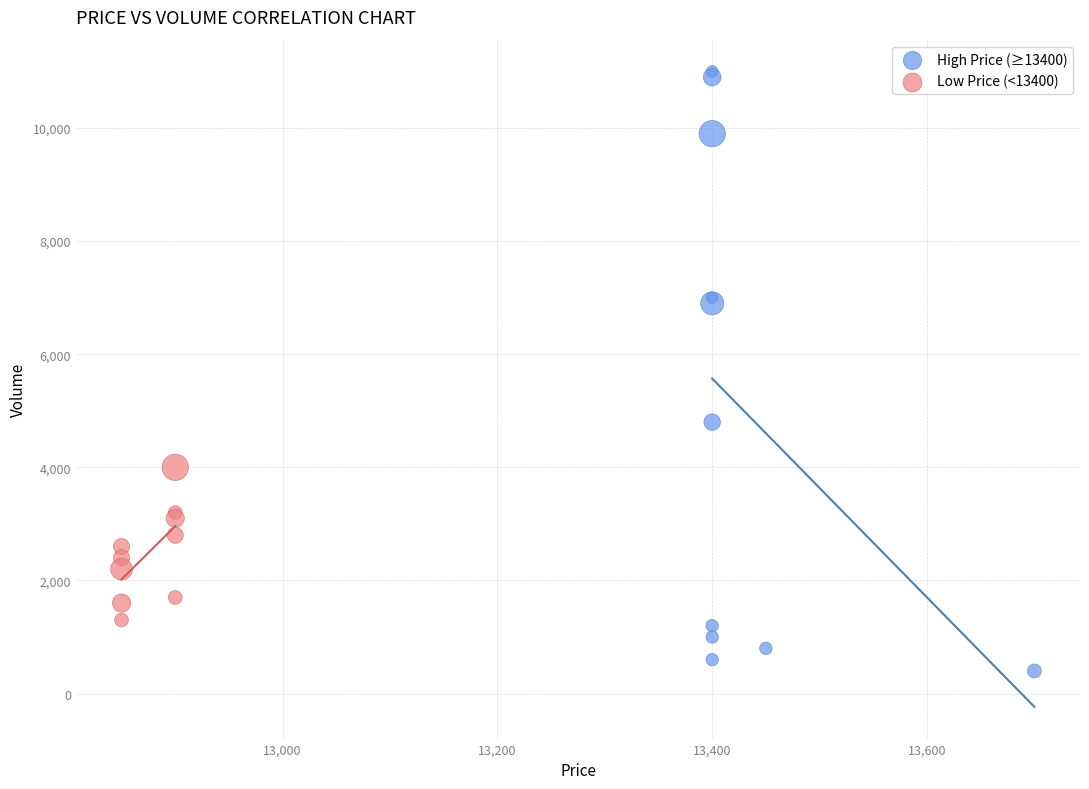

Which series has the largest Y range (max minus min)?

High Price (≥13400)